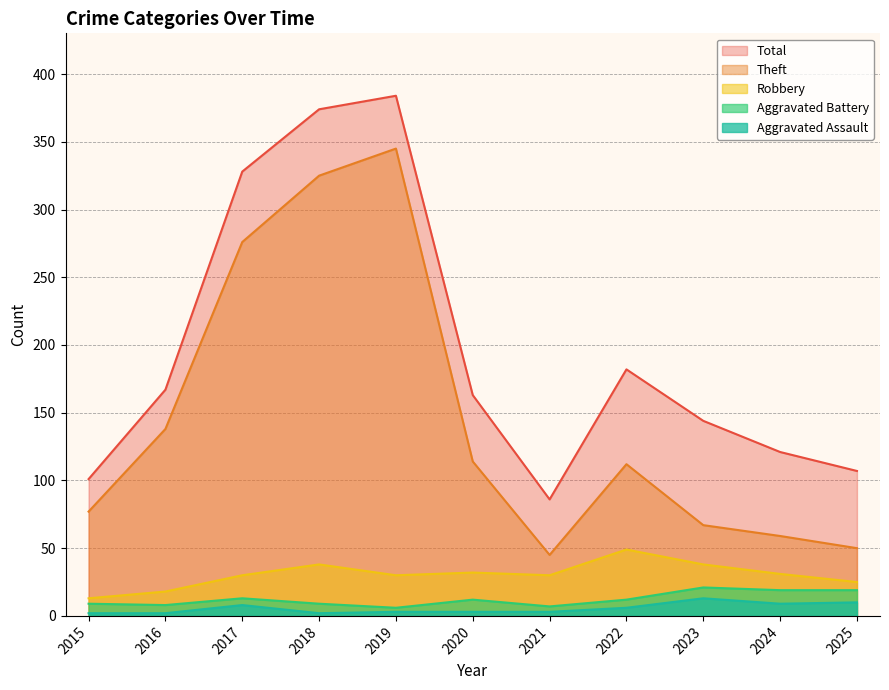

Where is the first local maximum for Aggravated Assault?

2017